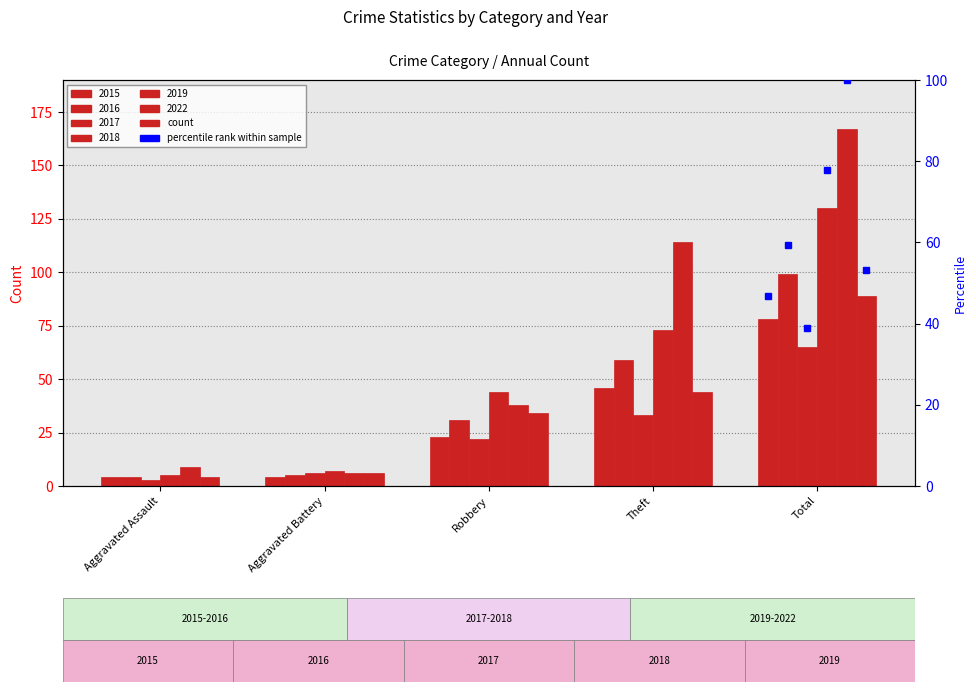

Which category has the highest value across all series?

Total